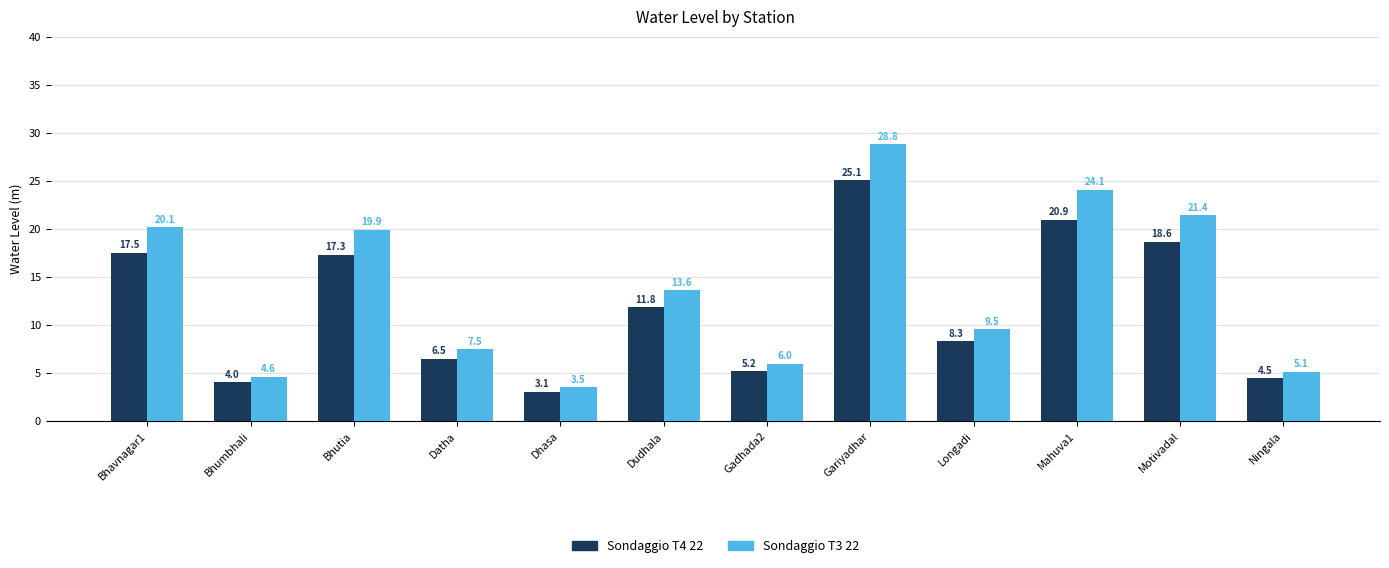

At which category does the chart reach its minimum across all series?

Dhasa